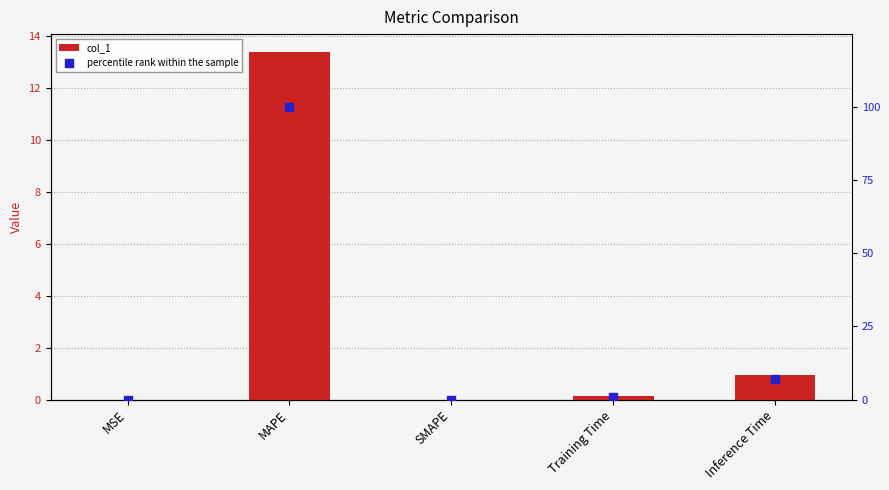

At how many categories does at least one series exceed 21?

1